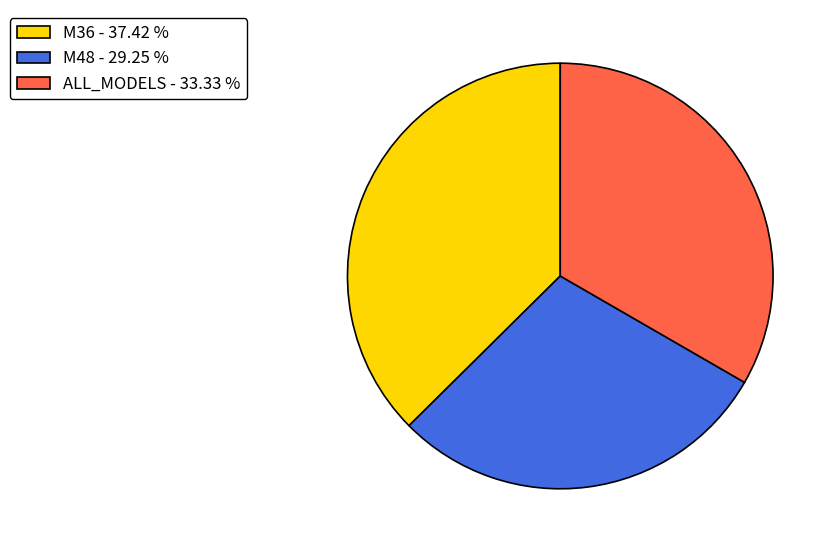

What is the ratio of the value at ALL_MODELS to the value at M48?

1.1